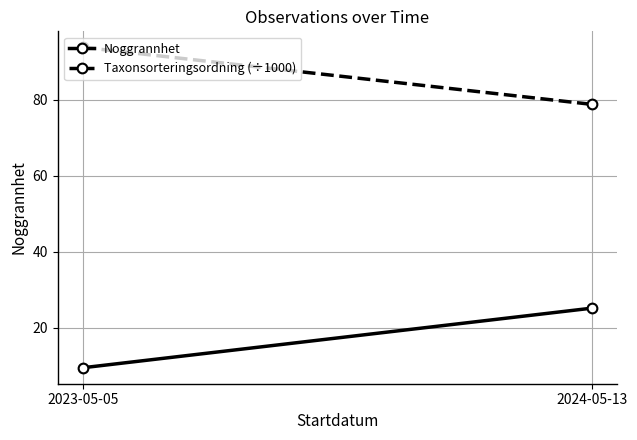

The value of Noggrannhet at 2024-05-13 is 36.4. True or false?

False